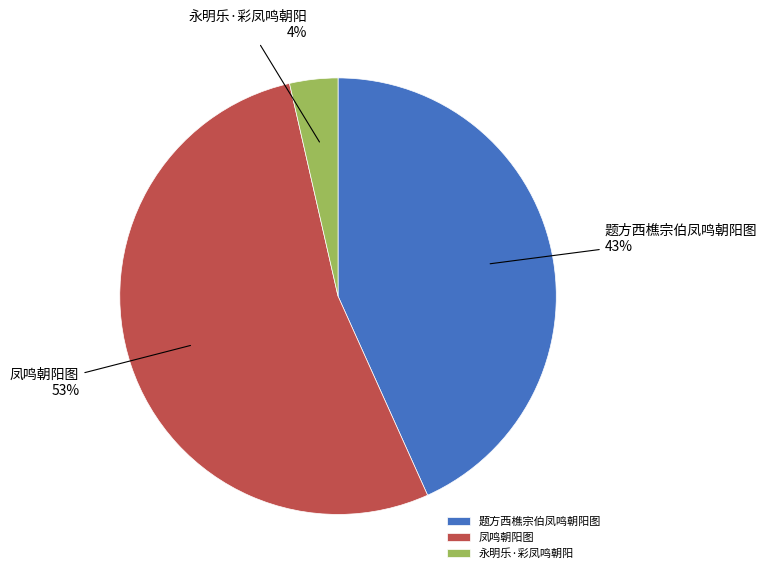

What is the majority slice?

凤鸣朝阳图